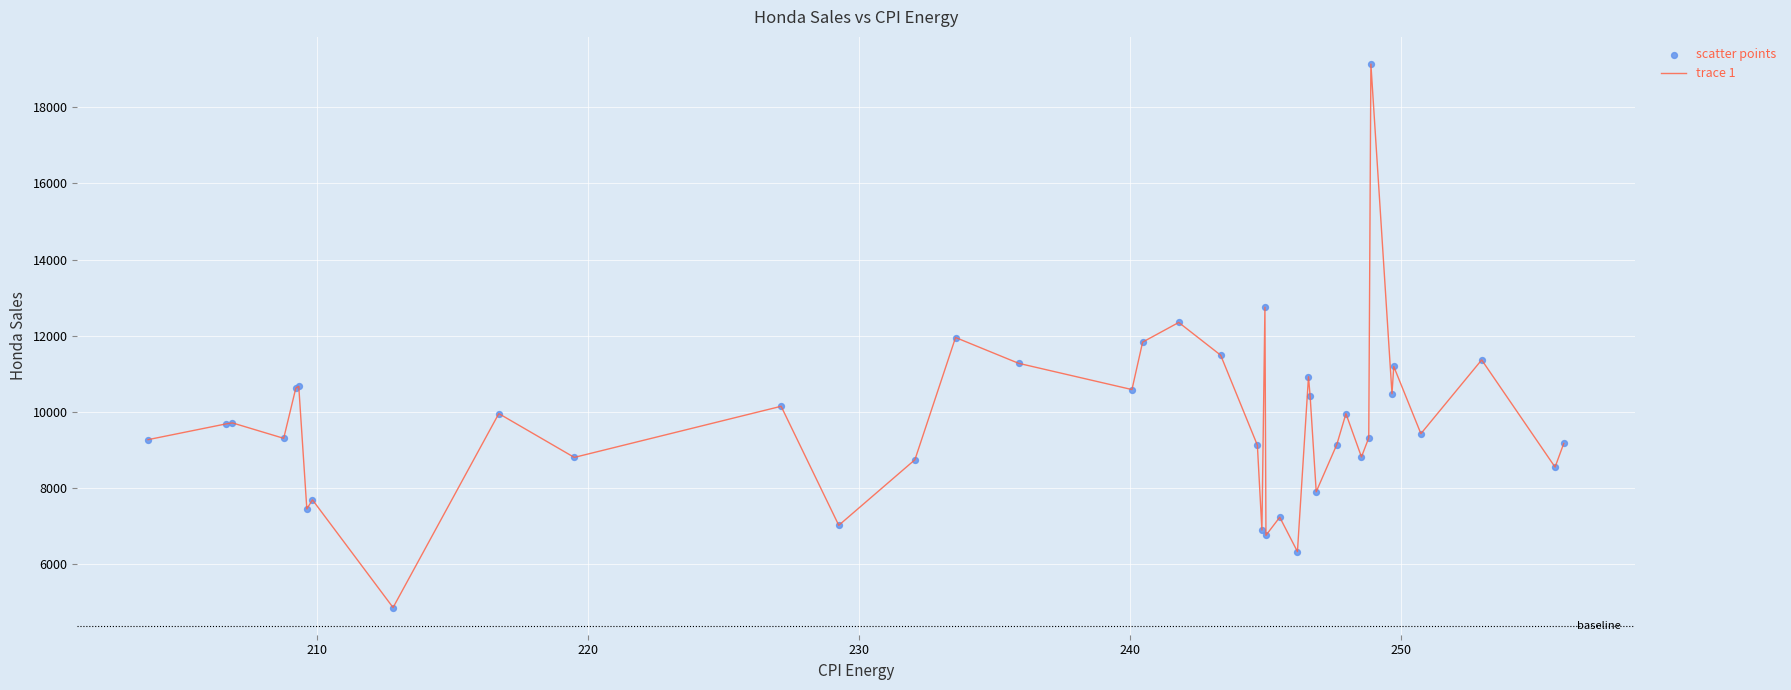

What is the difference between the maximum and minimum values?

14269